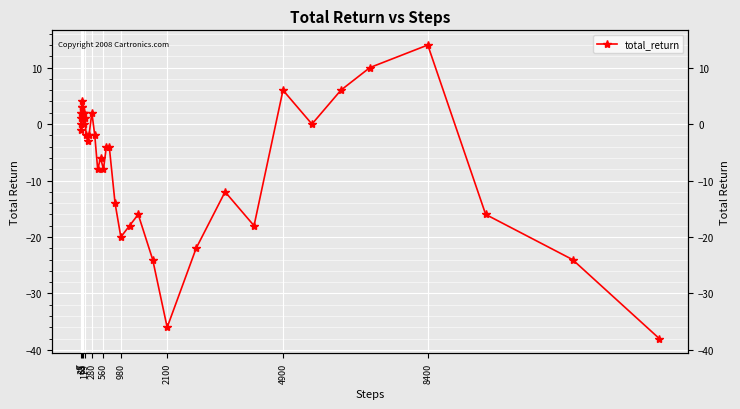

Is it true that the value at 8400 is 3?

False